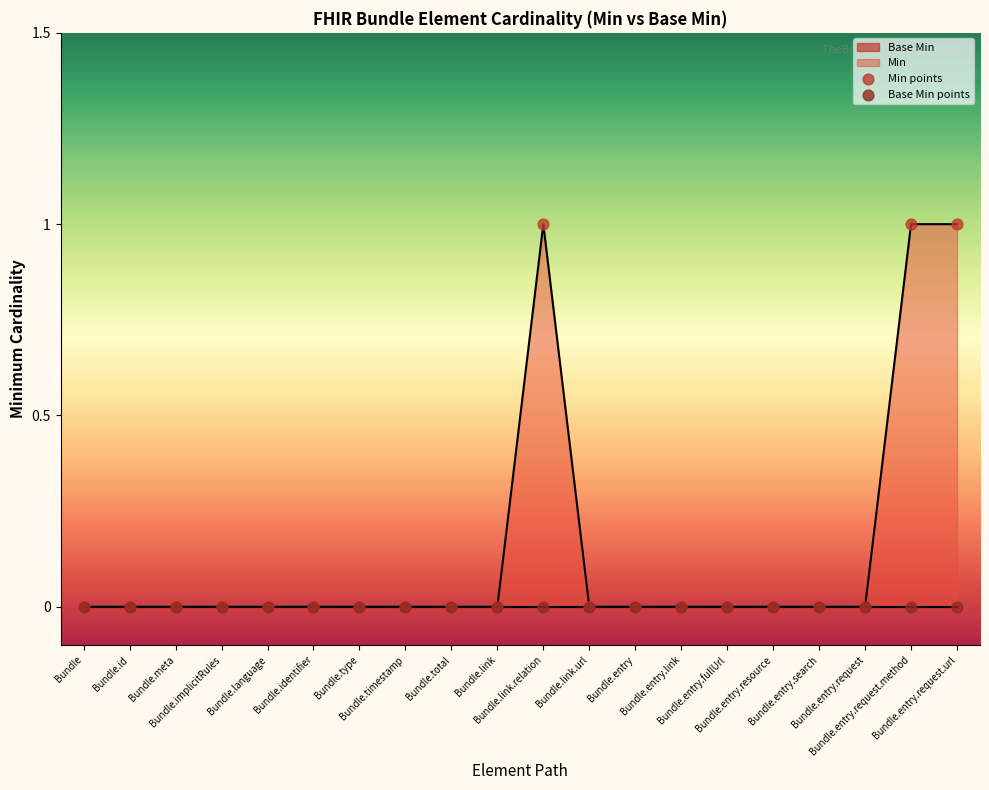

At which category is the sum across all series the highest?

Bundle.link.relation